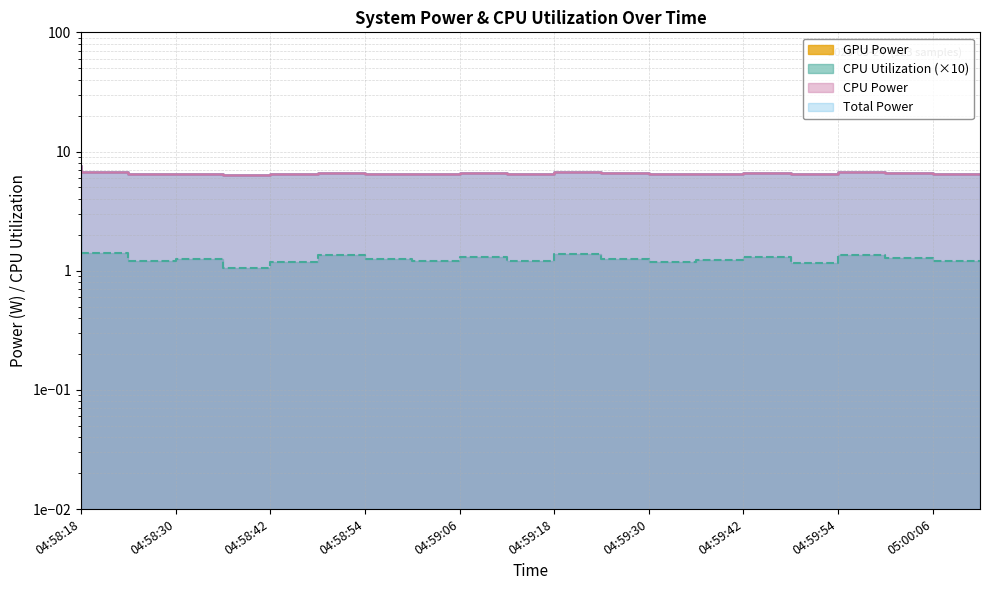

The value of CPU Utilization at 04:59:30 is 1.2. True or false?

True